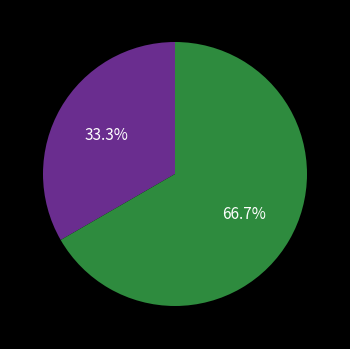

Count the number of slices in the pie.

2